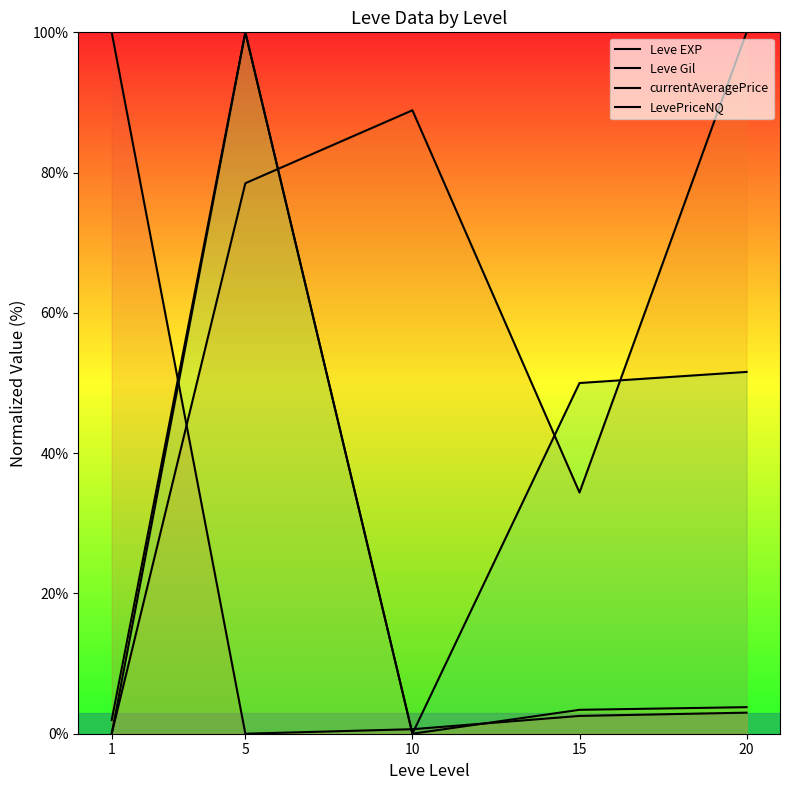

At which label does Leve EXP first exceed 2?

1